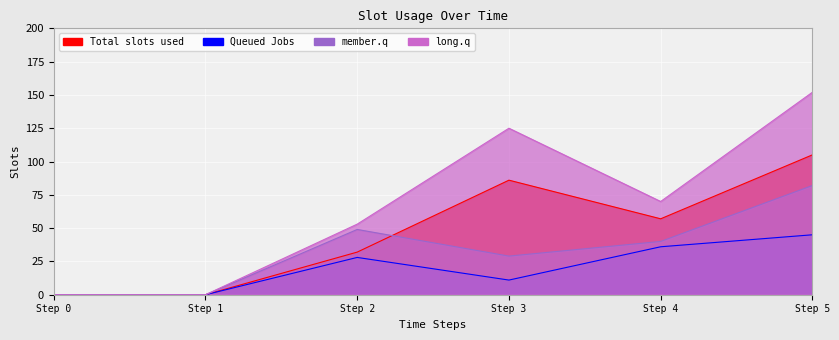

How many interior local peaks does the 1 series have?

1